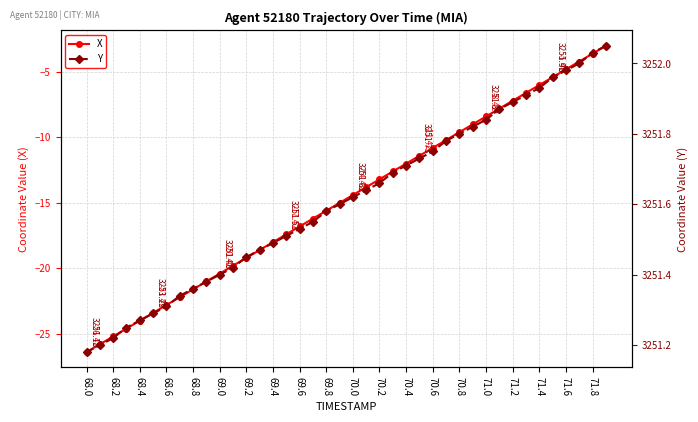

Reading left to right, extract all data points from this chart.

X: -26.4	-25.8	-25.2	-24.6	-24.0	-23.4	-22.8	-22.2	-21.6	-21.0	-20.4	-19.8	-19.2	-18.6	-18.0	-17.4	-16.8	-16.2	-15.6	-15.0	-14.4	-13.8	-13.2	-12.6	-12.0	-11.4	-10.8	-10.2	-9.6	-9.0	-8.4	-7.8	-7.2	-6.6	-6.0	-5.4	-4.8	-4.2	-3.6	-3.0
Y: 3251.2	3251.2	3251.2	3251.2	3251.3	3251.3	3251.3	3251.3	3251.4	3251.4	3251.4	3251.4	3251.4	3251.5	3251.5	3251.5	3251.5	3251.6	3251.6	3251.6	3251.6	3251.6	3251.7	3251.7	3251.7	3251.7	3251.8	3251.8	3251.8	3251.8	3251.8	3251.9	3251.9	3251.9	3251.9	3252.0	3252.0	3252.0	3252.0	3252.1